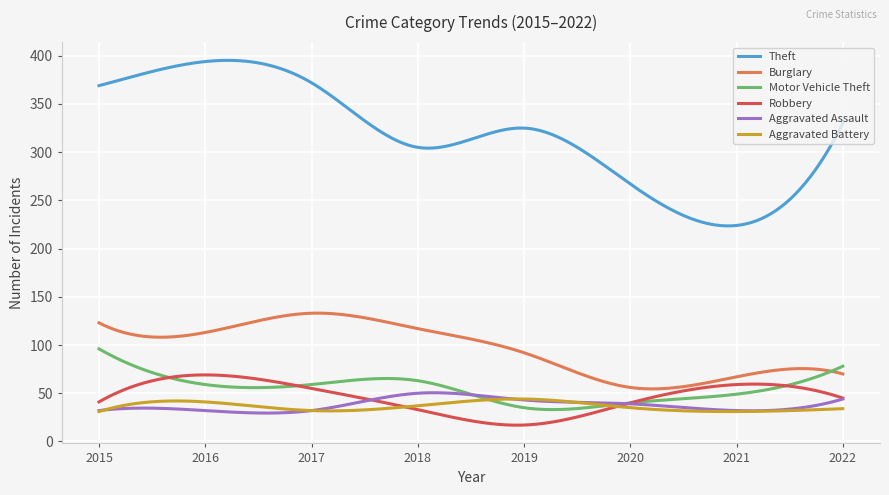

True or false: Aggravated Assault and Motor Vehicle Theft cross at least once.

True